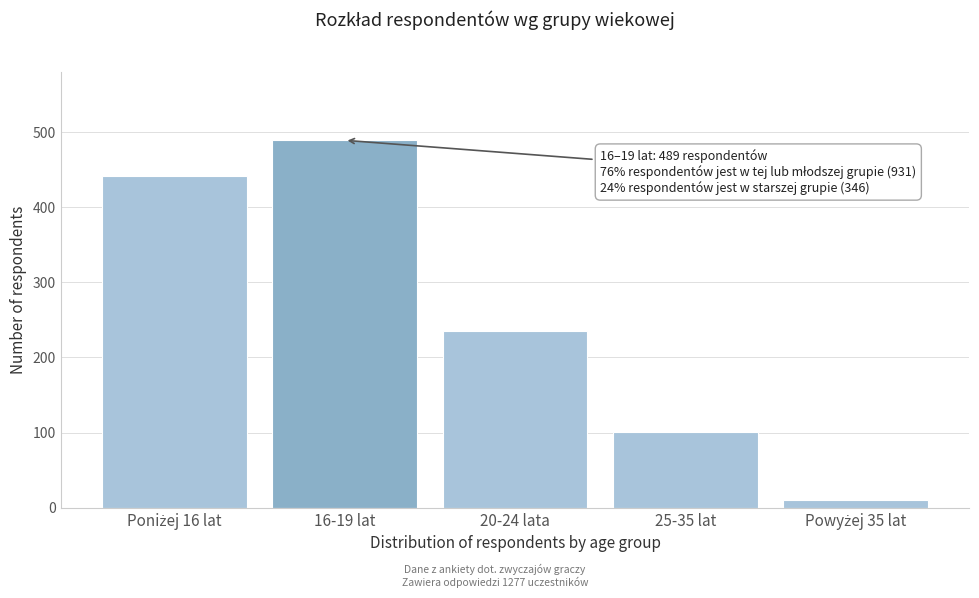

Reading right to left, list all the values displayed in this chart.

10	101	235	489	442